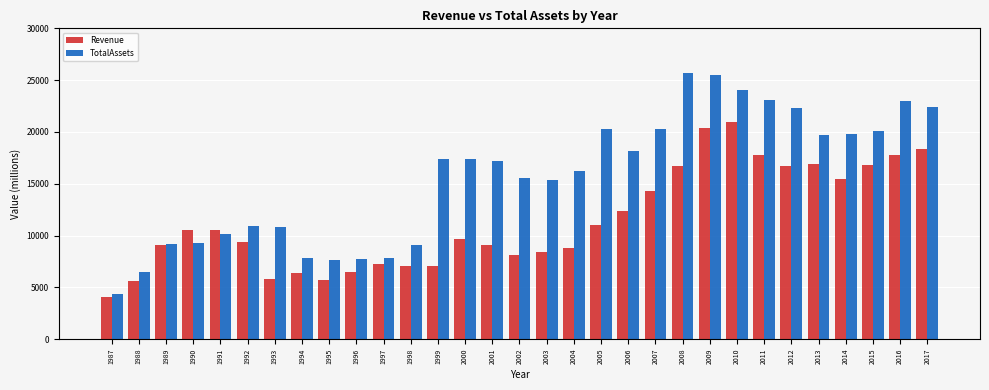

What is the spread (max minus min) of values at 2010?

3050